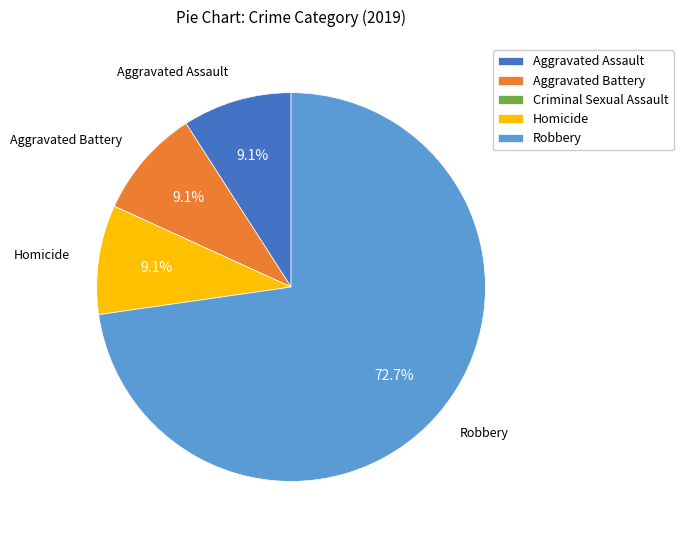

To the nearest percent, what is the difference between the largest and smallest slice percentages?

73%